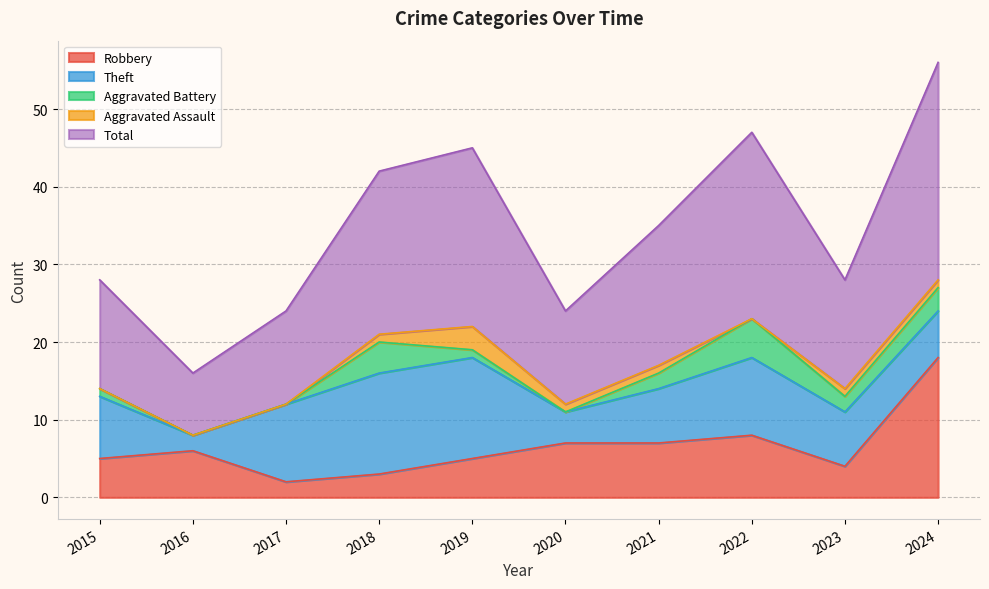

What is the difference between the highest and lowest values at 2020?

12